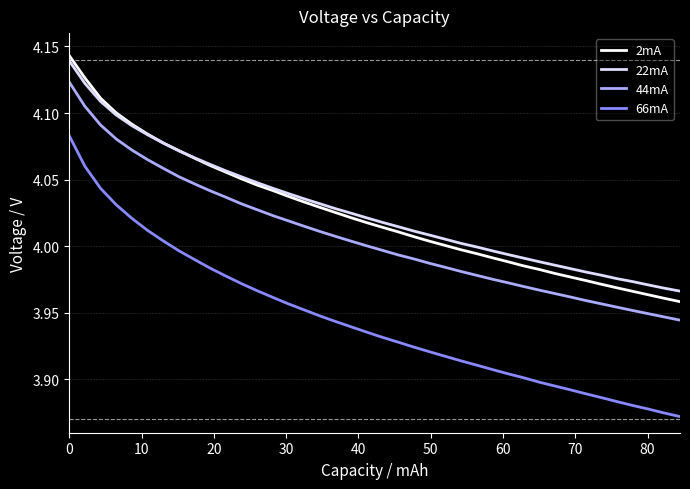

Does the chart have visible grid lines?

Yes